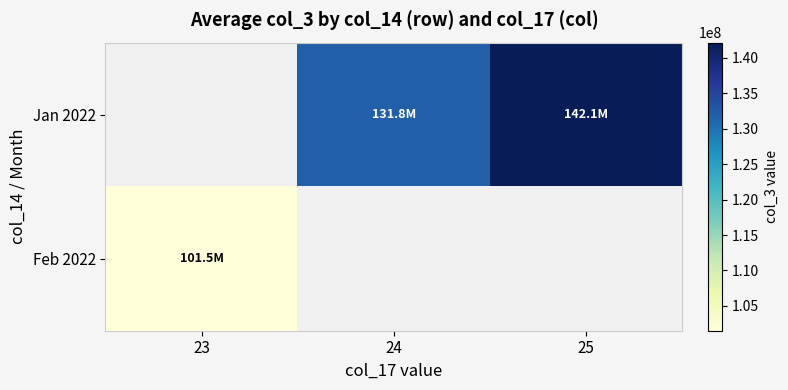

How many positive values does the Feb 2022 series have?

1